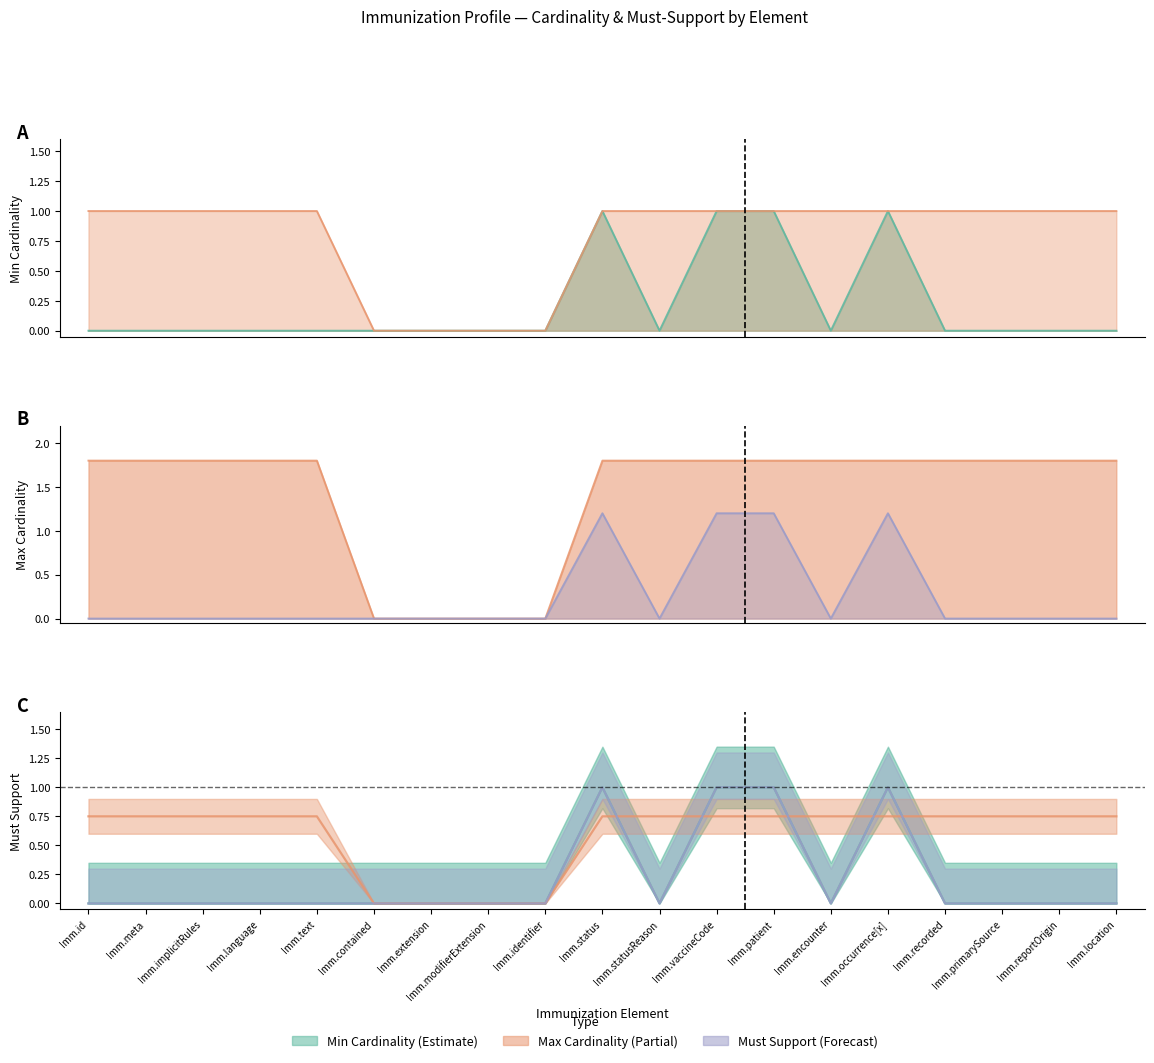

True or false: Max Cardinality (Partial) has more than 2 interior local peaks.

False